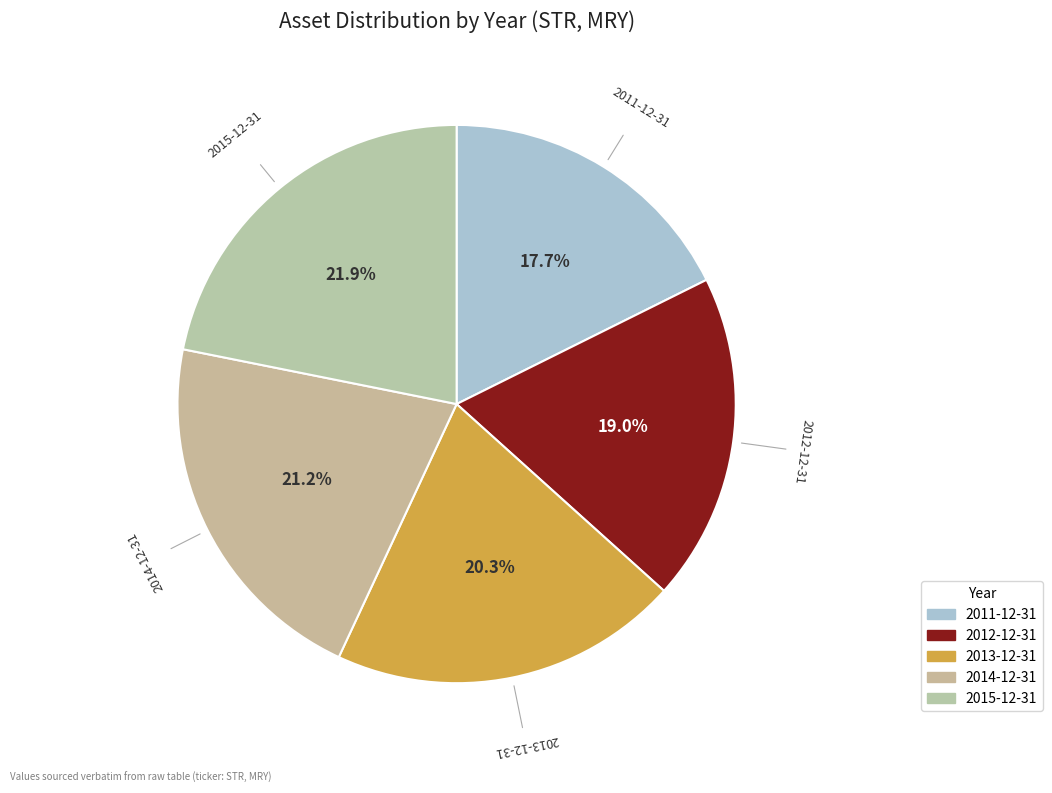

The 2012-12-31 slice represents 19% of the pie. True or false?

True